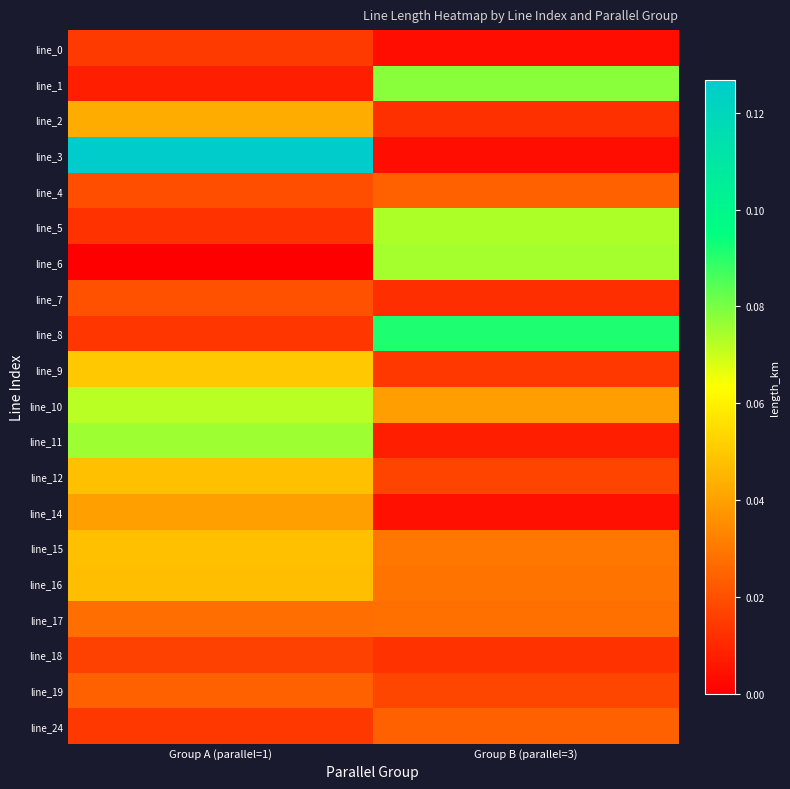

How many categories are shown in the chart?

2